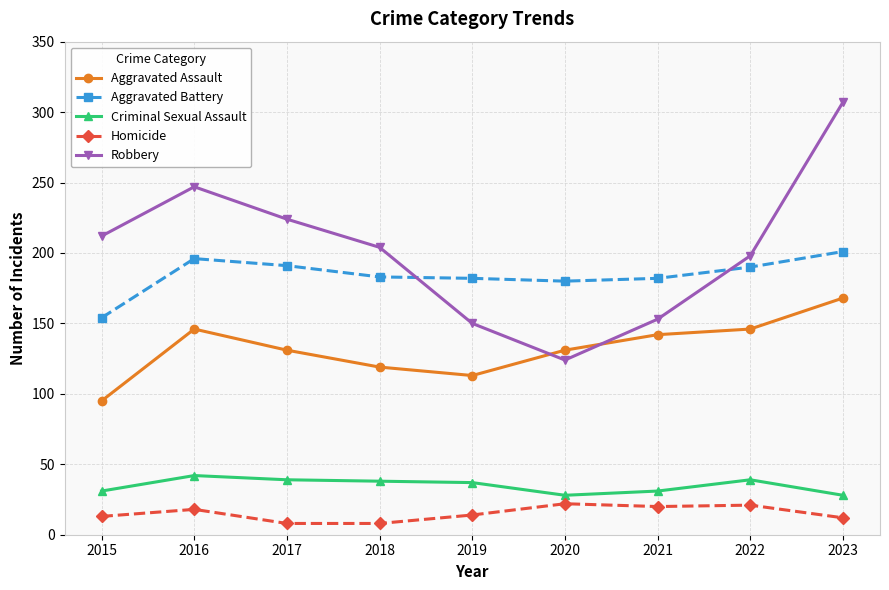

The value of Aggravated Battery at 2016 is 196. True or false?

True